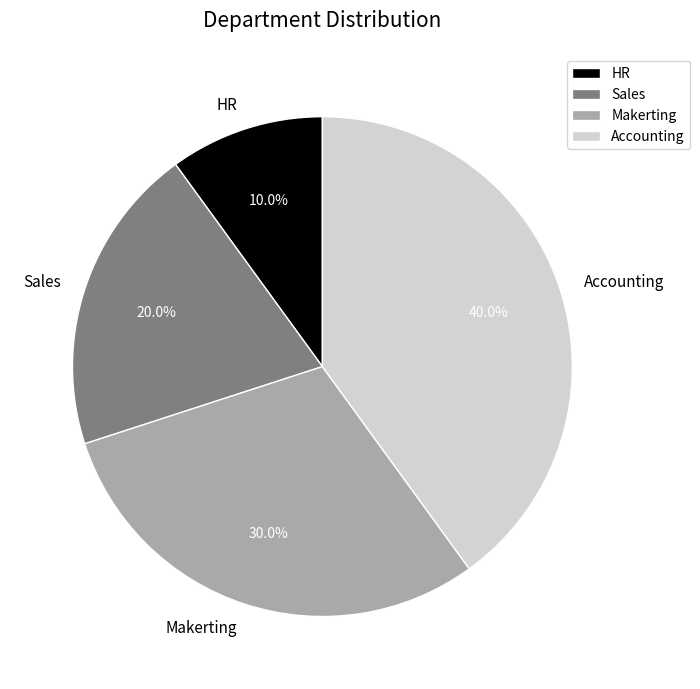

Is it true that Accounting is 50% of the pie?

False